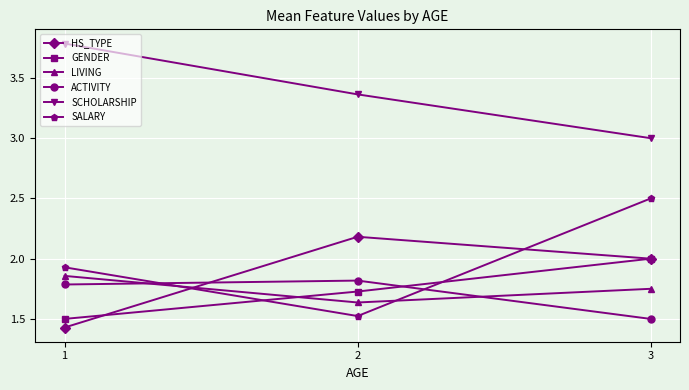

At how many categories does at least one series exceed 2?

3